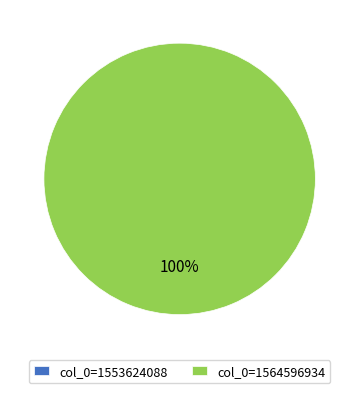

Which has a higher value, 1553624088 or 1564596934?

1564596934